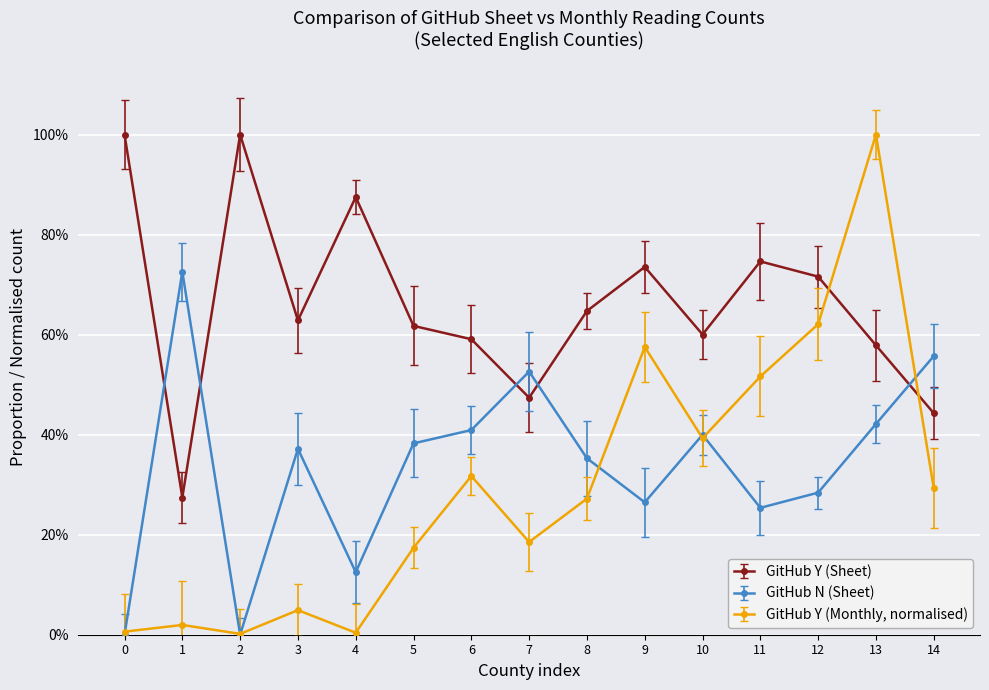

What are all the series names shown in the legend?

GitHub Y (Sheet), GitHub N (Sheet), GitHub Y (Monthly, normalised)